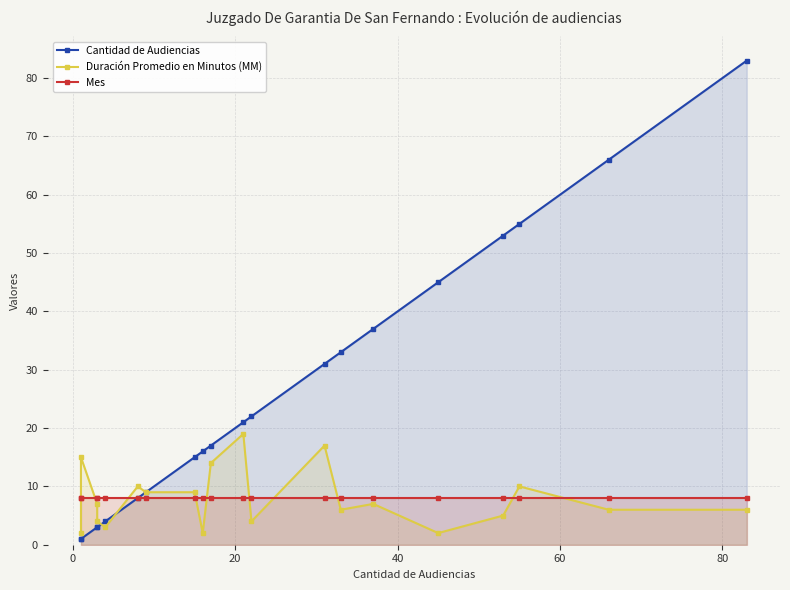

How many intersections are there between Duración Promedio en Minutos (MM) and Mes?

10